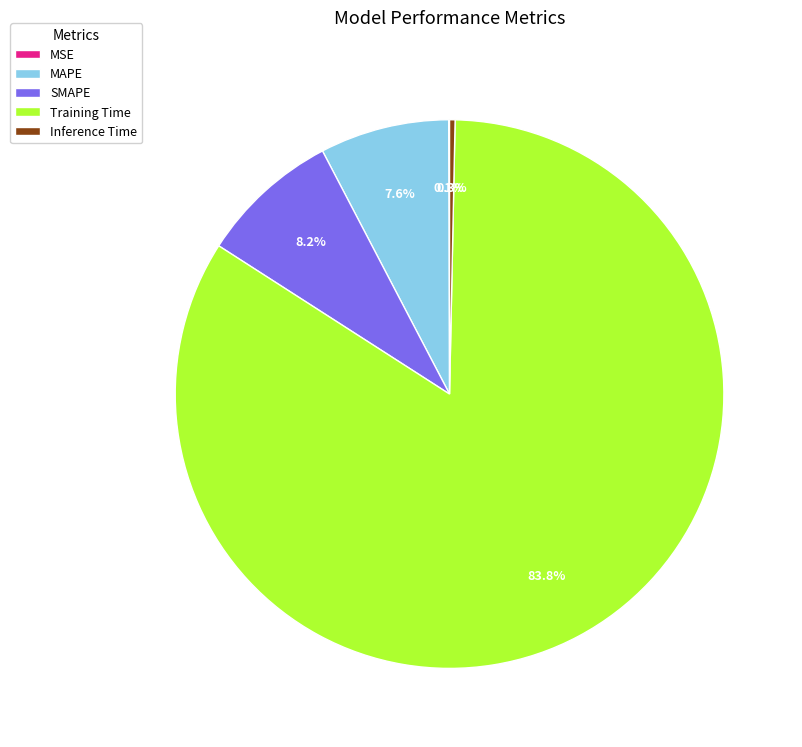

Which category has the biggest portion of the pie?

Training Time